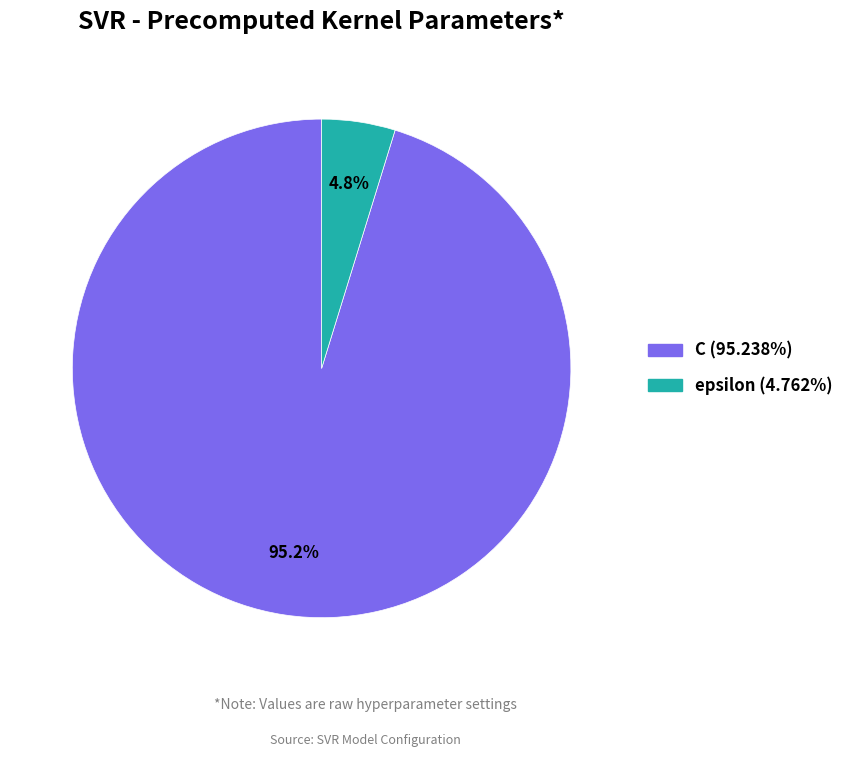

Between C and epsilon, which is larger?

C